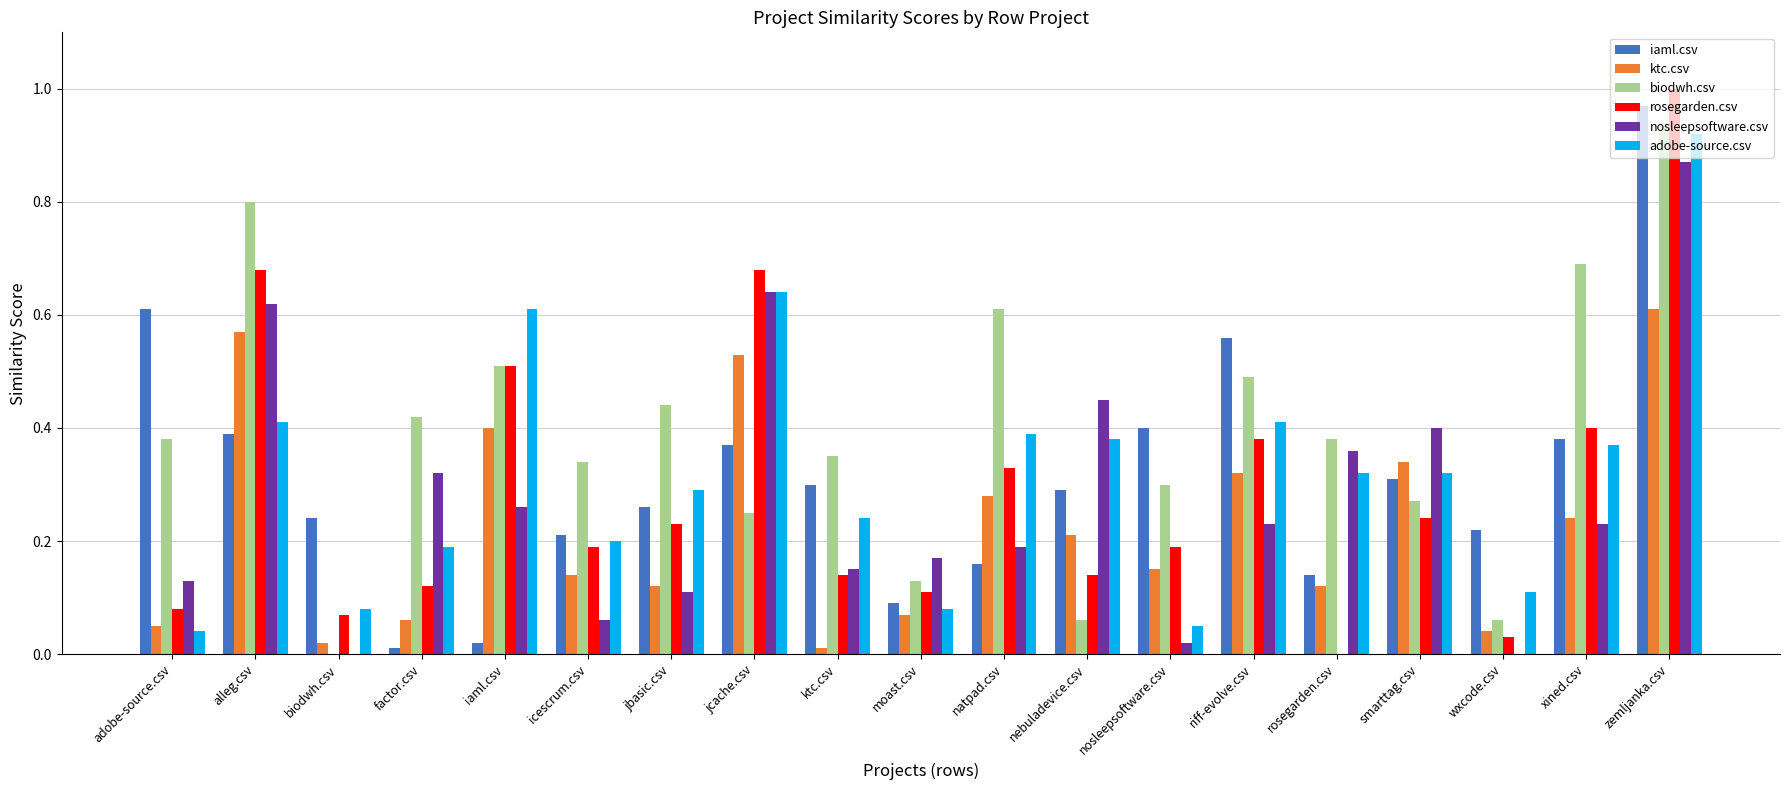

Between factor.csv and nosleepsoftware.csv, which series saw the biggest shift?

iaml.csv